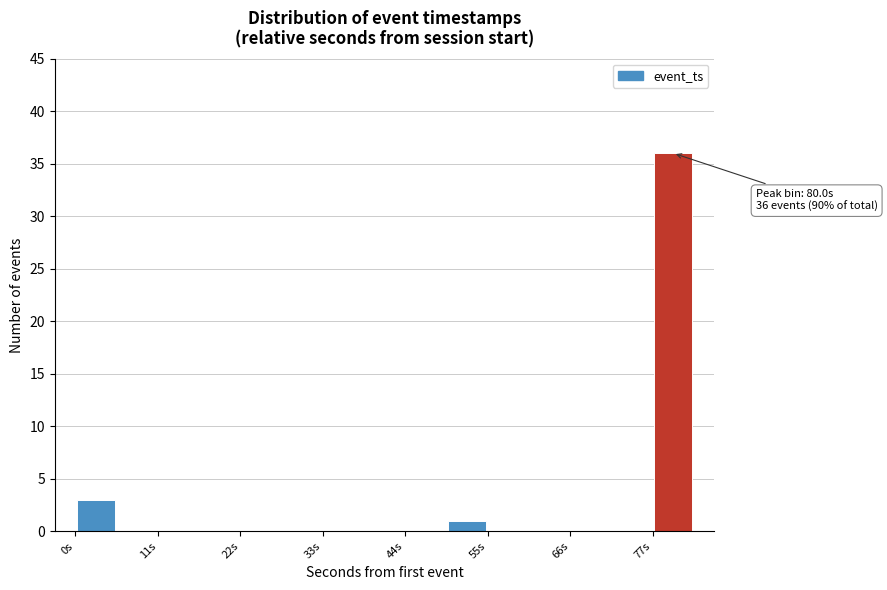

Around what value on the x-axis is the tallest bar? Give the approximate position of its centre, as read against the axis.

80